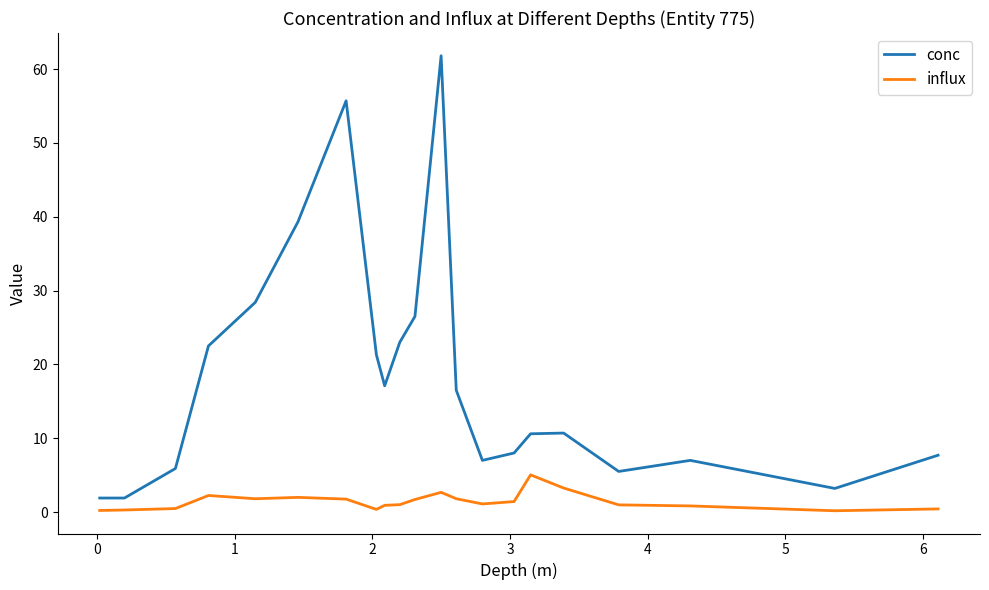

Does the chart have visible grid lines?

No